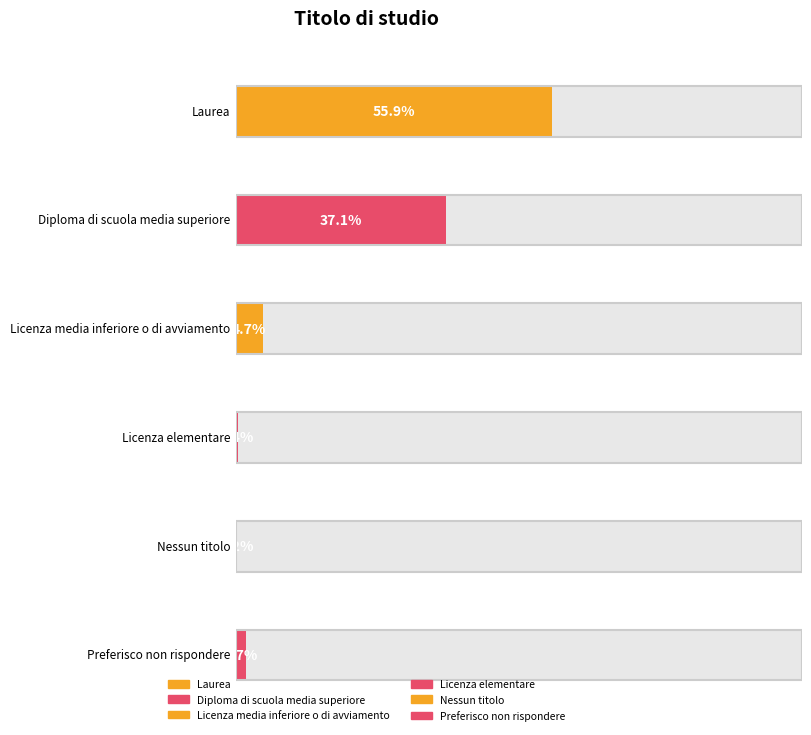

Rank the categories by value from lowest to highest.

Nessun titolo, Licenza elementare, Preferisco non rispondere, Licenza media inferiore o di avviamento, Diploma di scuola media superiore, Laurea